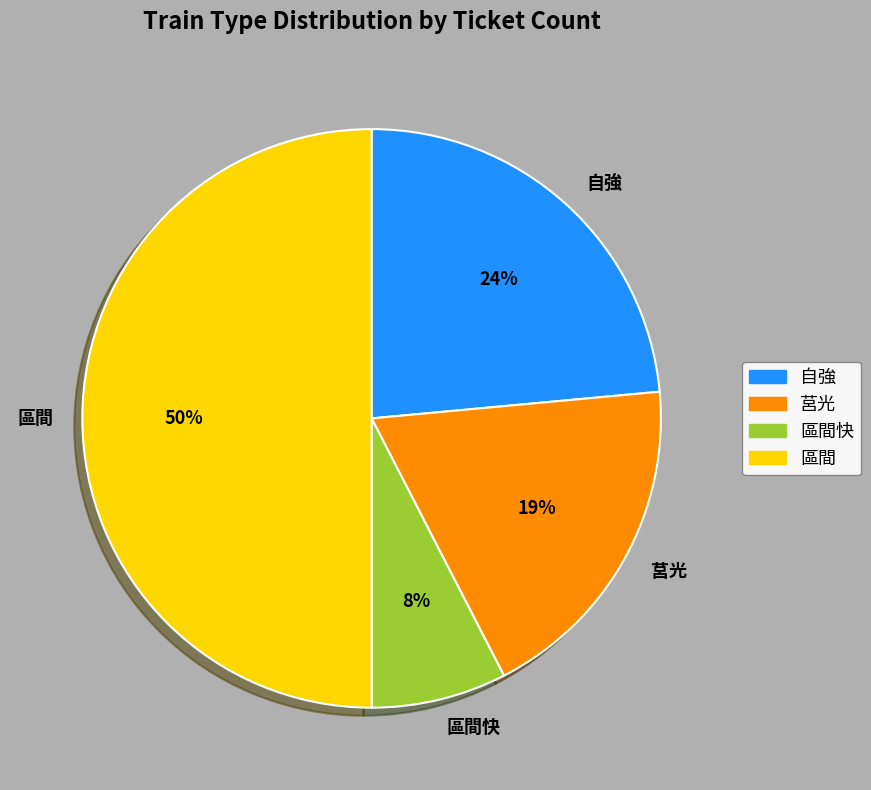

True or false: 莒光 accounts for 6% of the total.

False